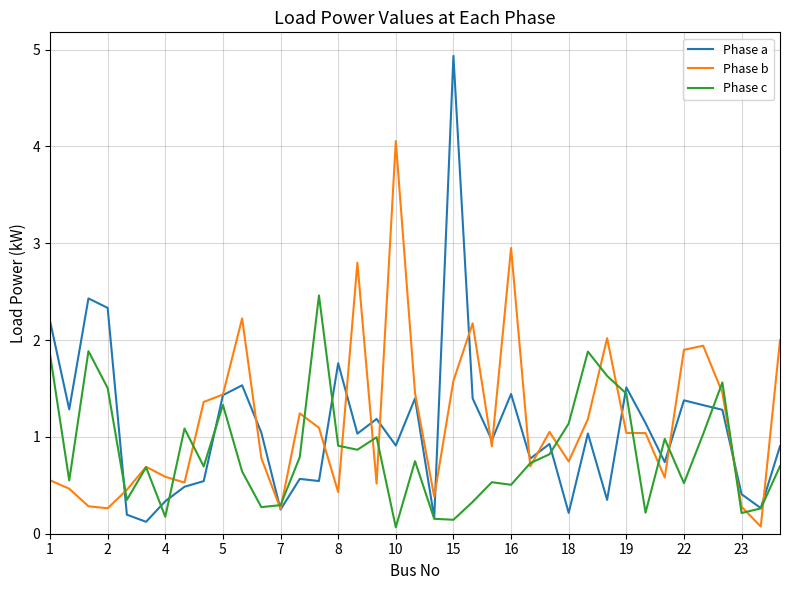

Which series has the widest spread of values?

Phase a